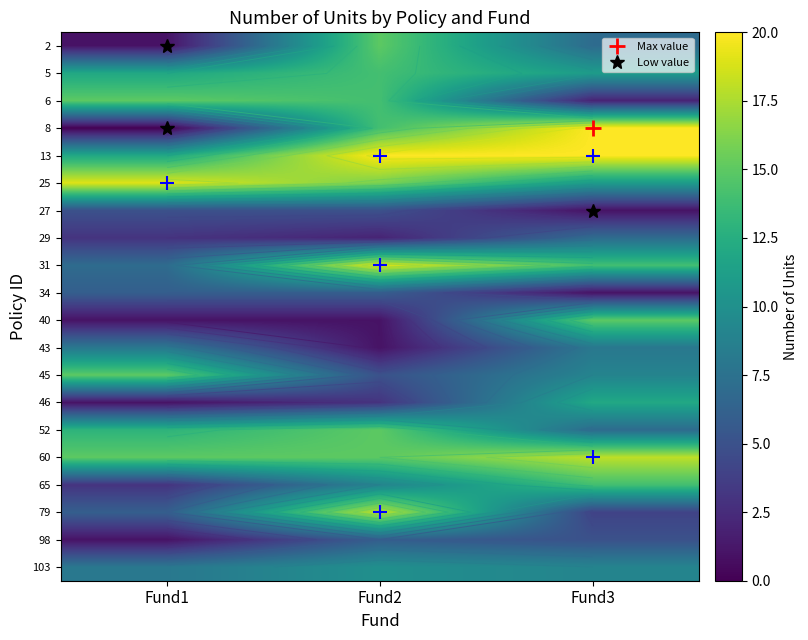

What is the average value of the 29 series?

4